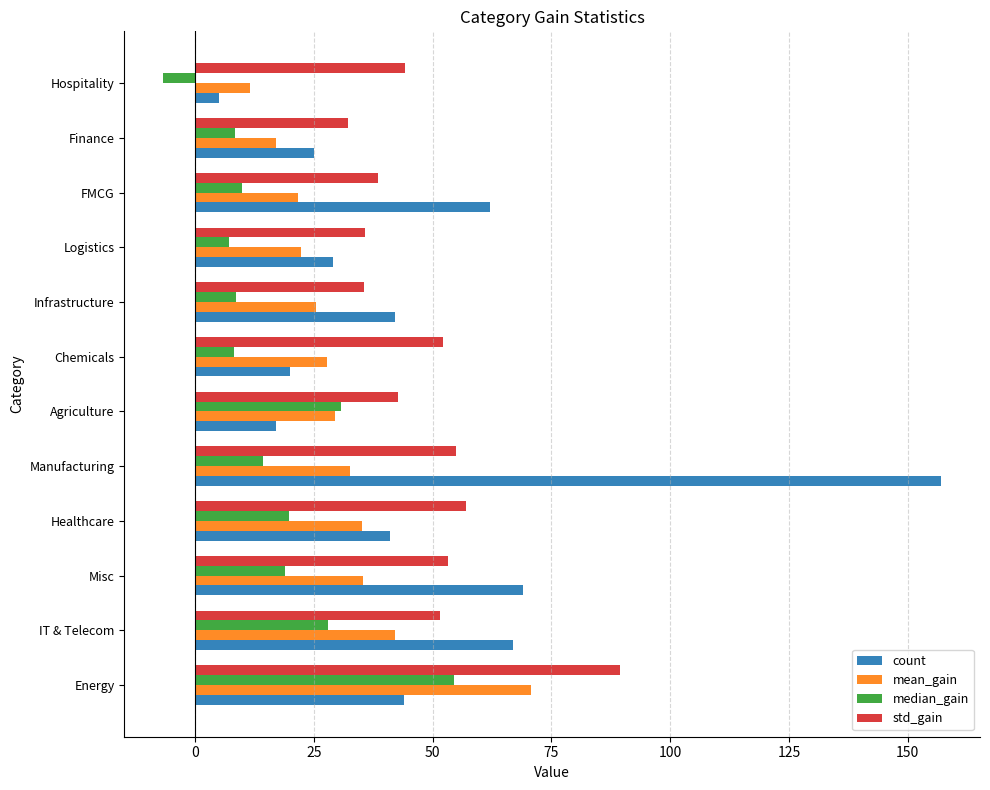

At Manufacturing, list the series in order from largest to smallest.

count, std_gain, mean_gain, median_gain